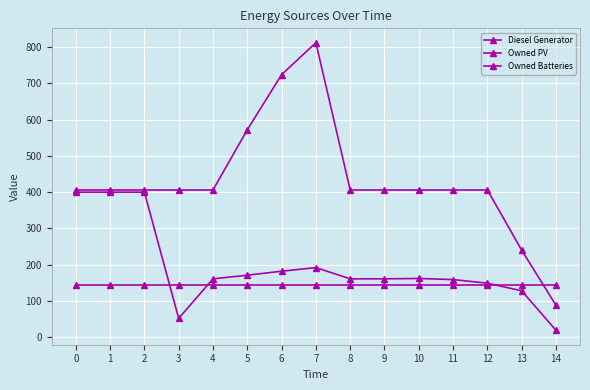

At which label does Owned Batteries first exceed 406?

5